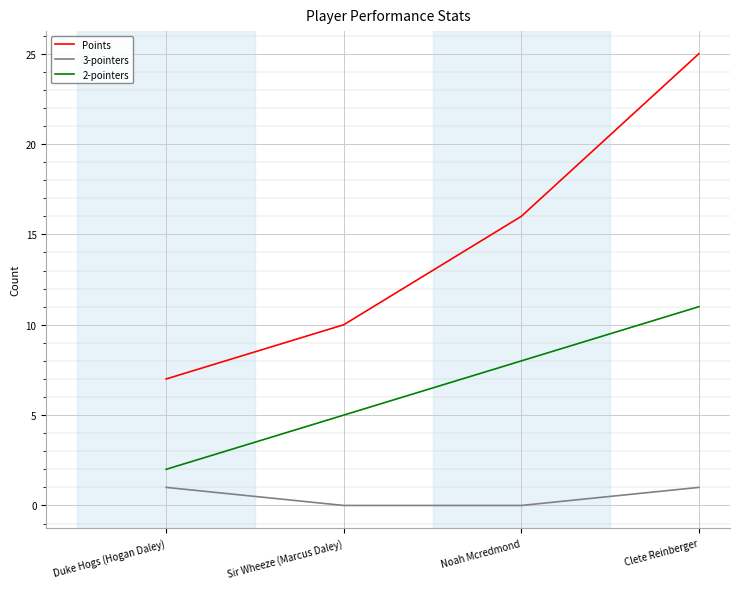

What position from the left is Noah Mcredmond?

3